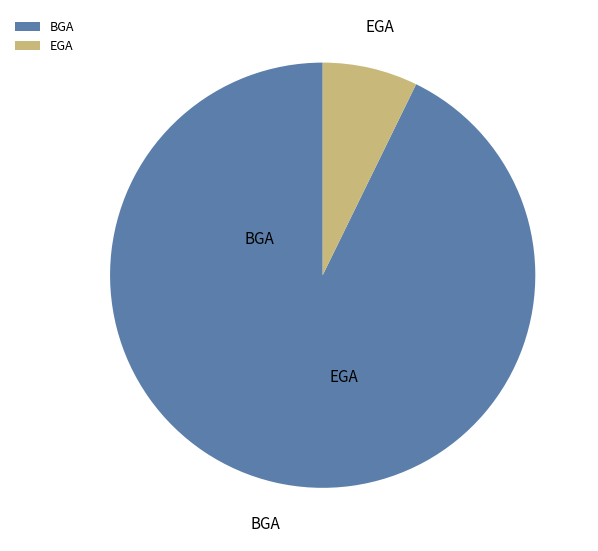

Does any single category account for the majority?

Yes